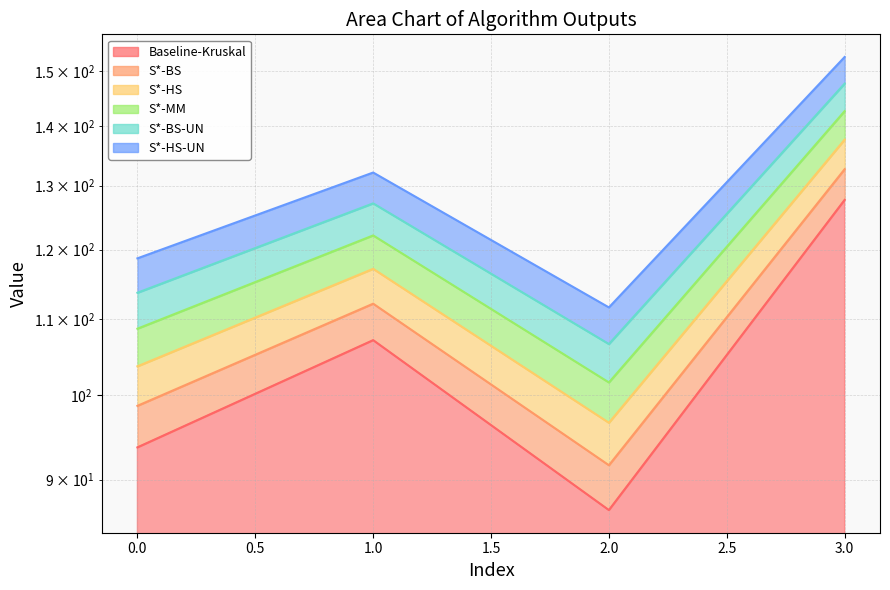

How many data points does each series have?

4